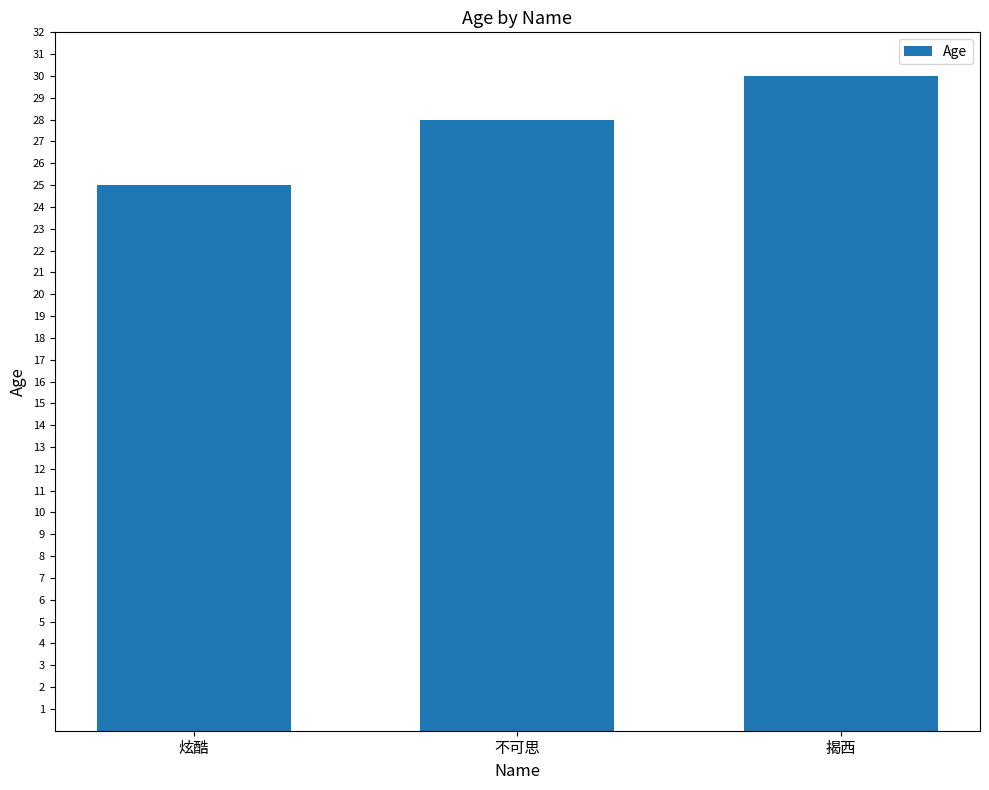

What is the ratio of the value at 揭西 to the value at 炫酷?

1.2